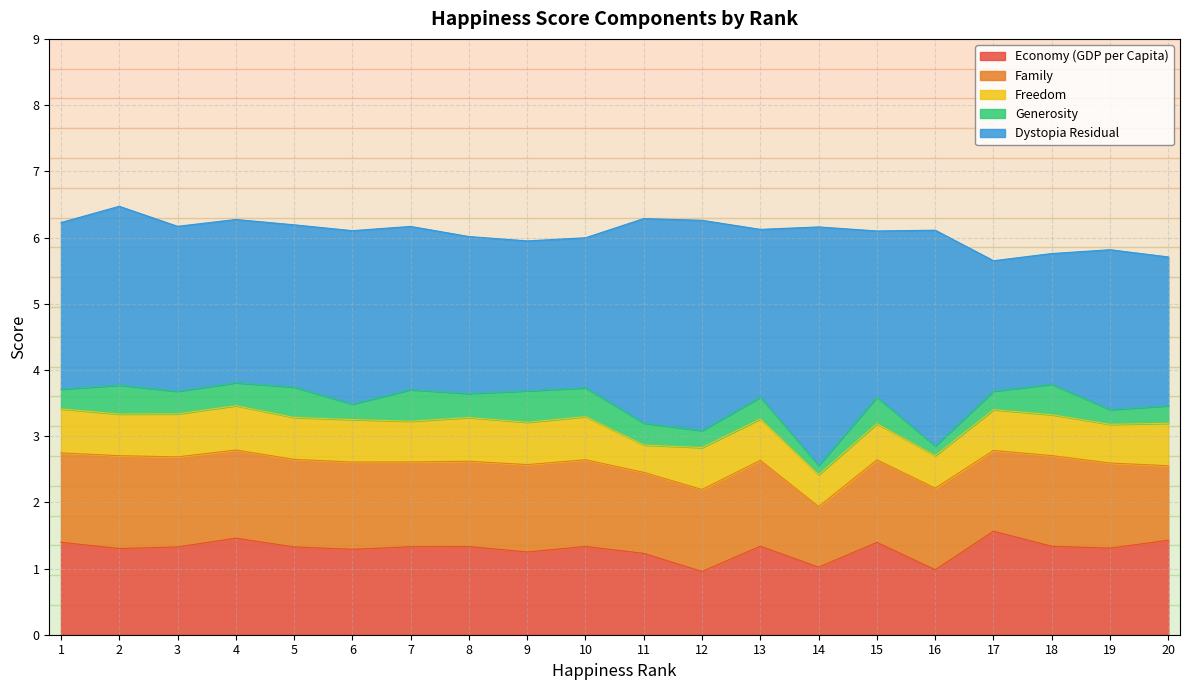

What is the difference between the Dystopia Residual values at 2 and 6?

0.1